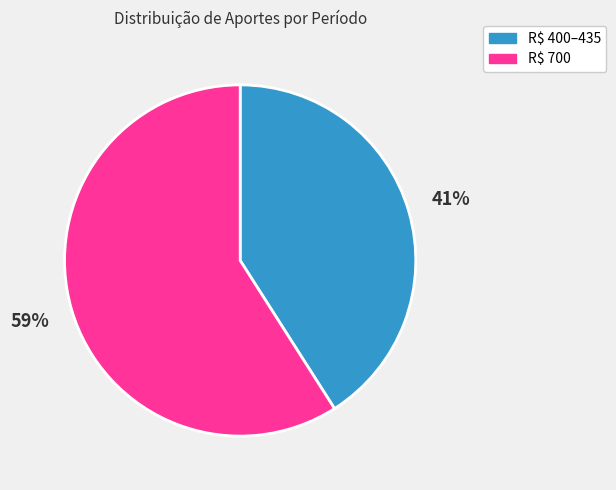

Is there any slice that represents more than half of the pie?

Yes